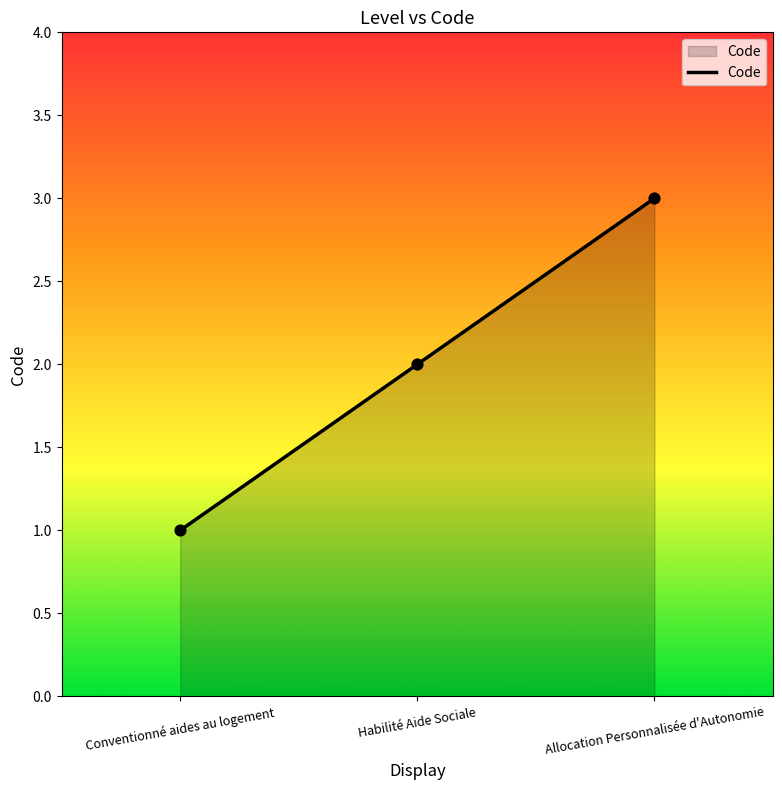

Which has a higher value, Conventionné aides au logement or Allocation Personnalisée d'Autonomie?

Allocation Personnalisée d'Autonomie